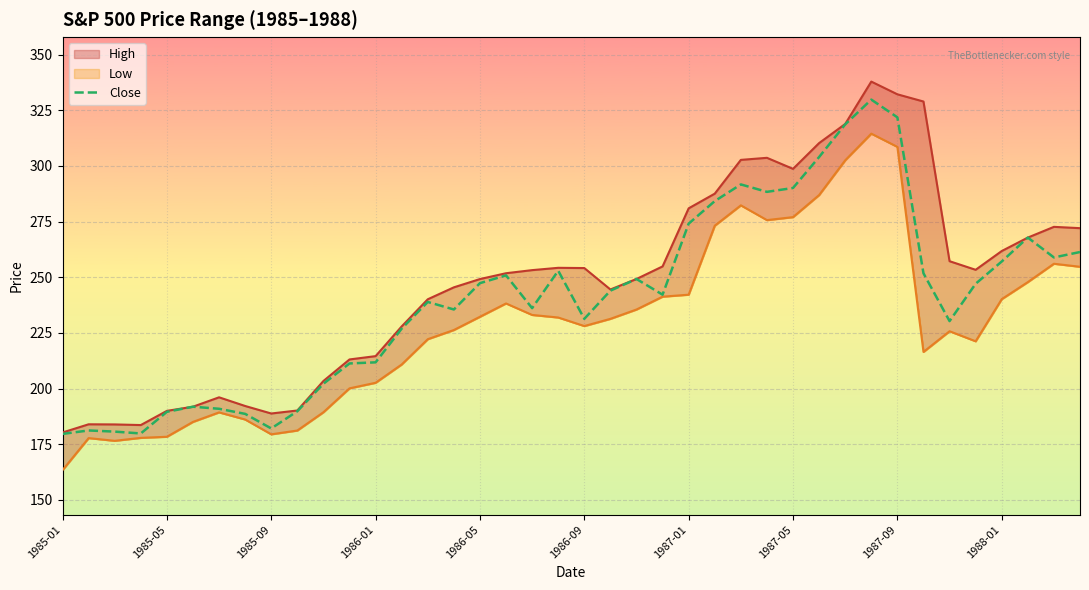

Rank the series at 19 from lowest to highest value.

Low, Close, High